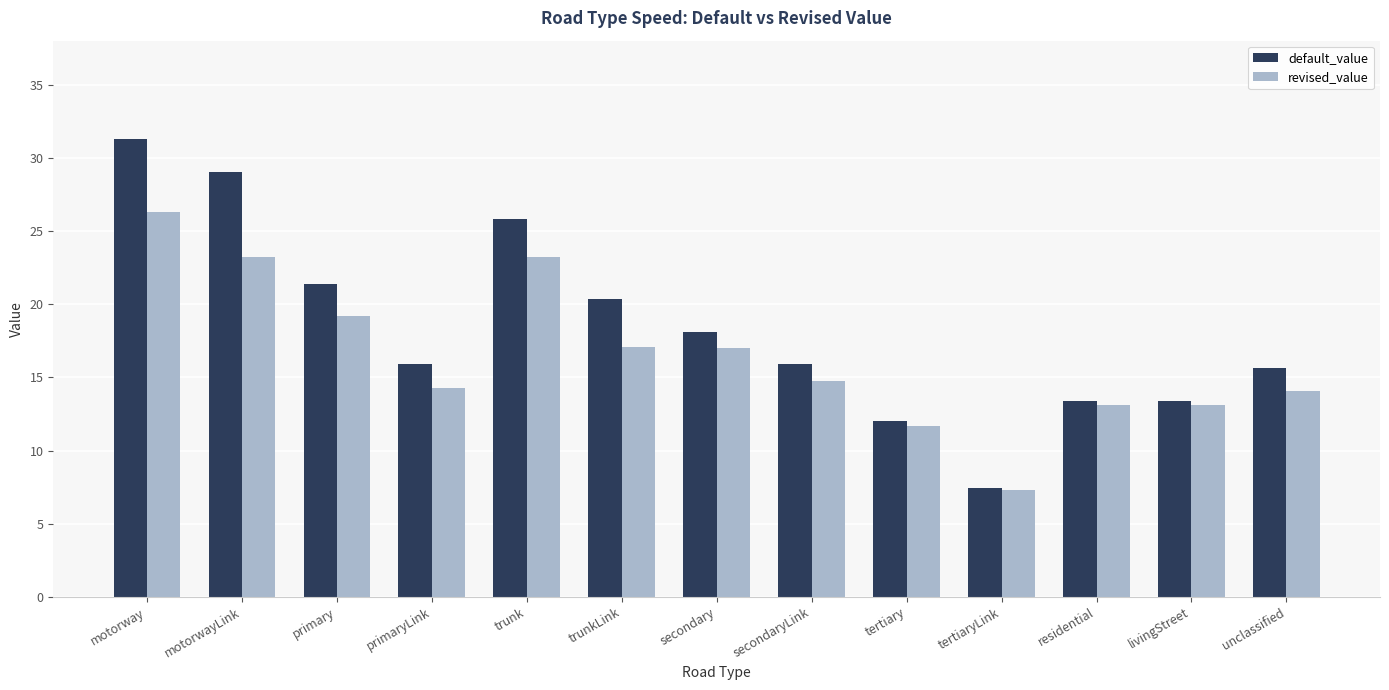

What are all the series names shown in the legend?

default_value, revised_value